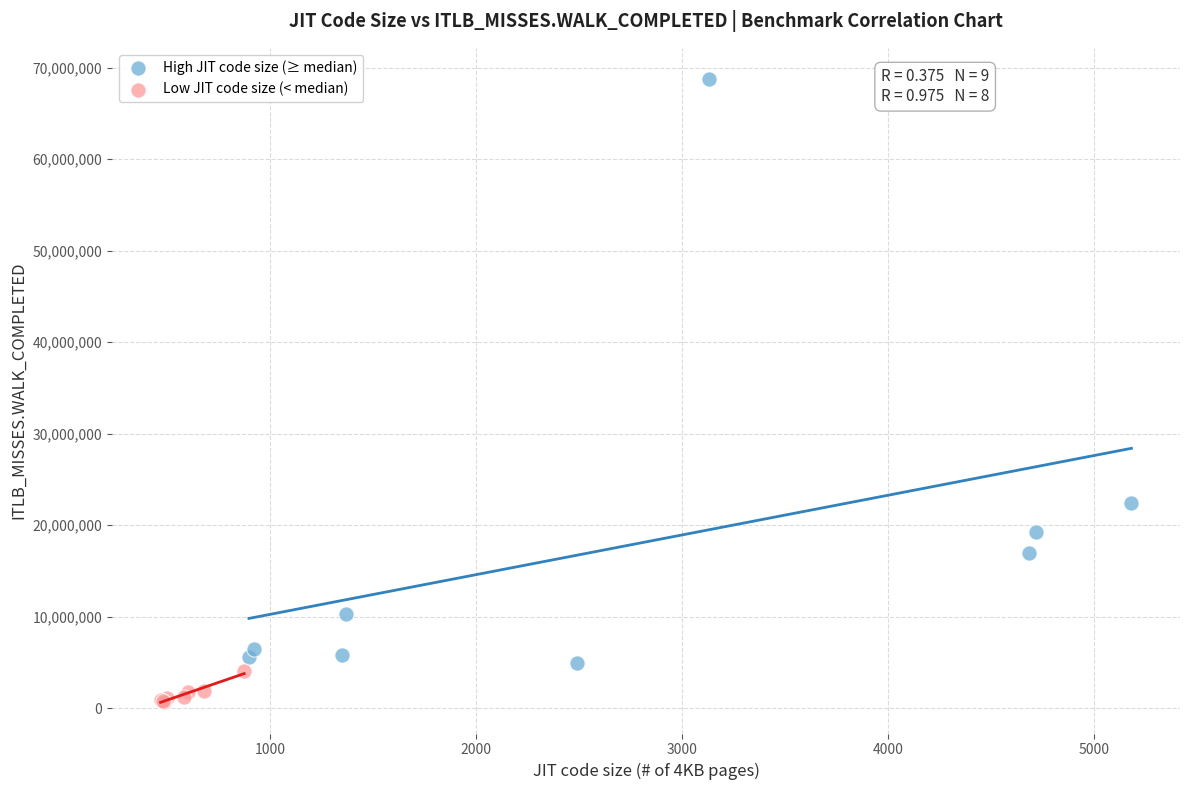

What are all the series names shown in the legend?

High JIT code size (≥ median), Low JIT code size (< median)